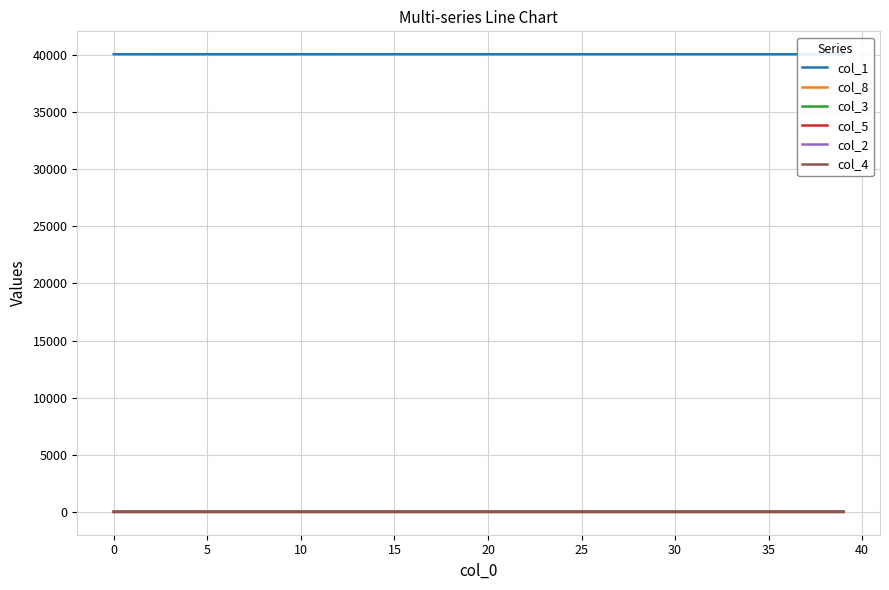

The col_4 series shows 0.0 at 14. True or false?

False